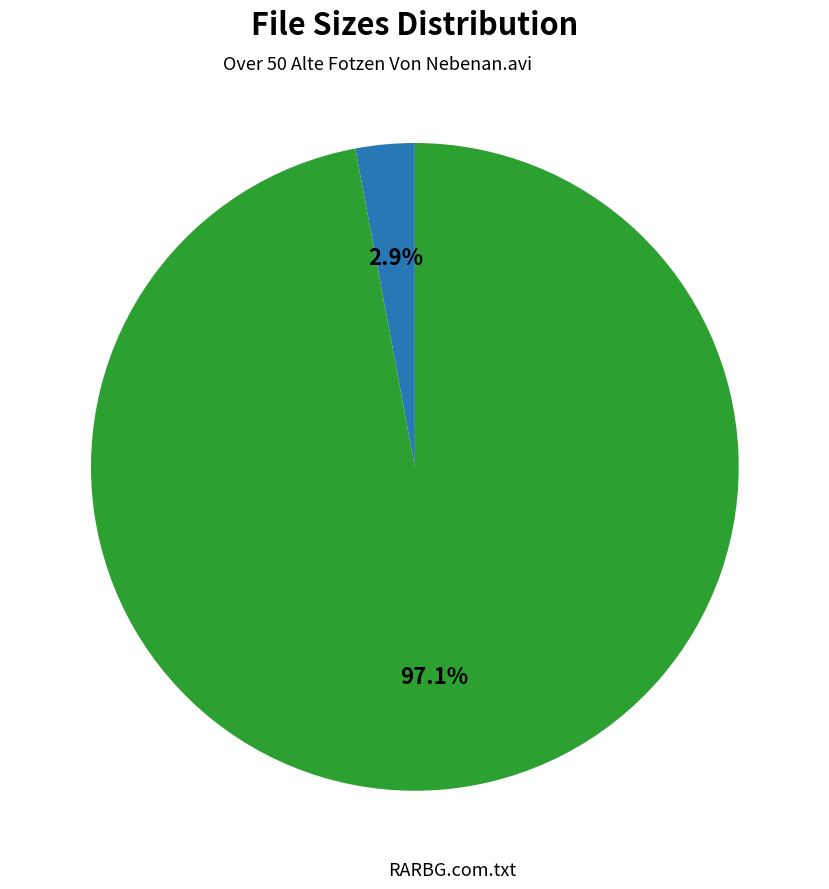

To the nearest percent, what is the difference between the Over 50 Alte Fotzen Von Nebenan.avi and RARBG.com.txt slice percentages?

94%